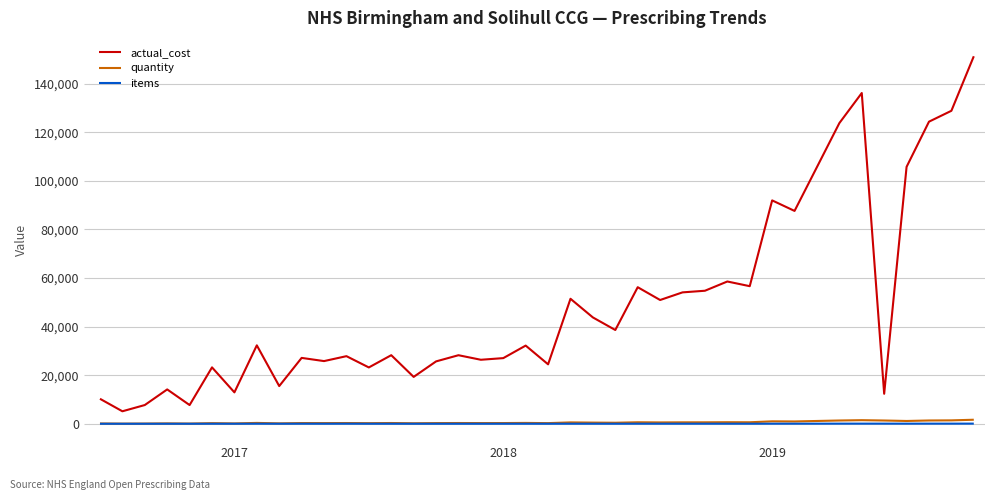

True or false: quantity has more than 0 interior local peaks.

True